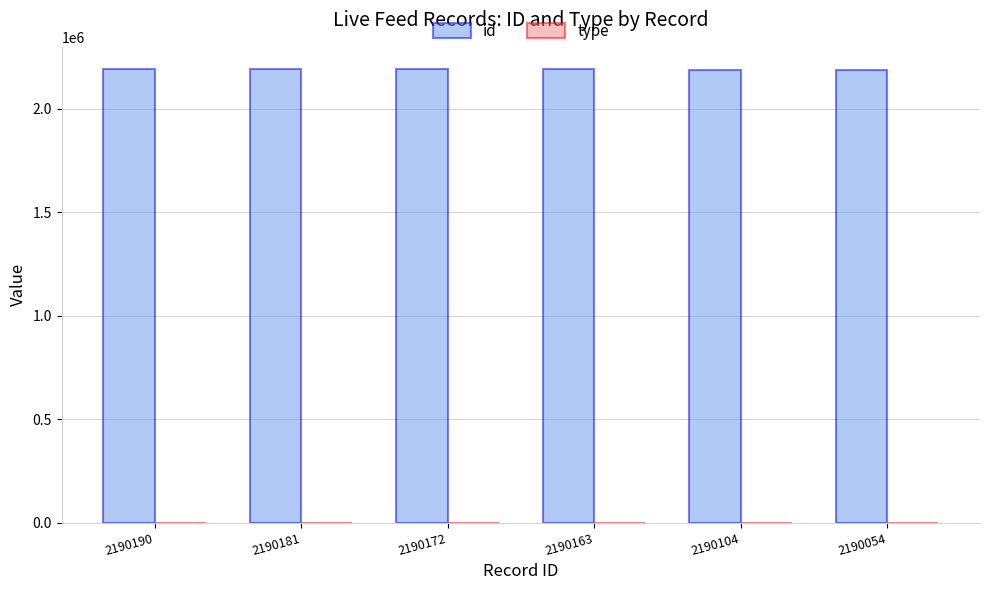

Is it true that id equals 1465433 at 2190054?

False